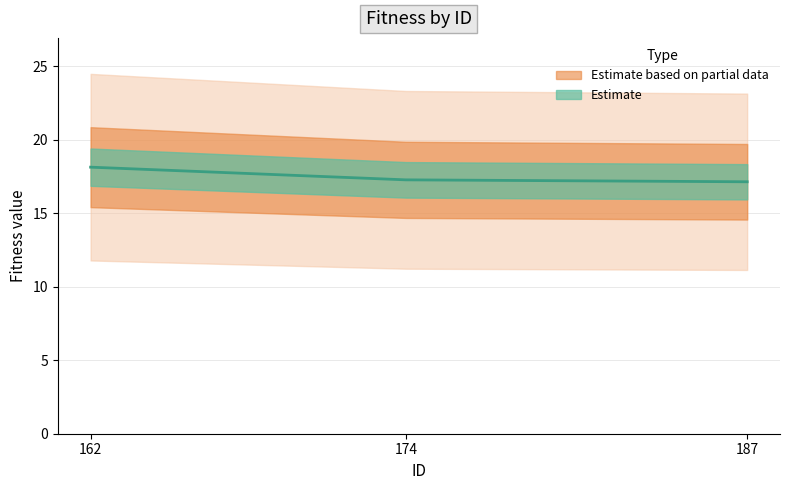

Approximately how many times larger is the value at 187 compared to 162?

0.9